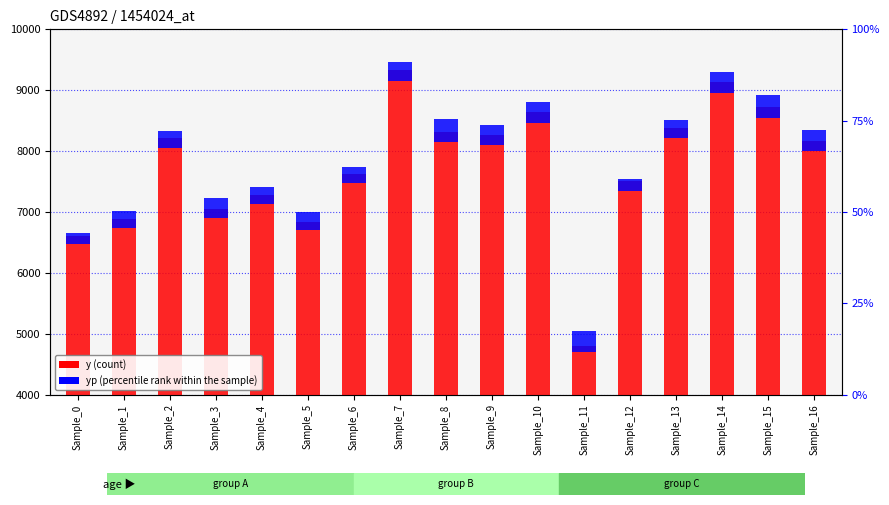

What is the value of the y bar at the 12th from the left?

4800.0